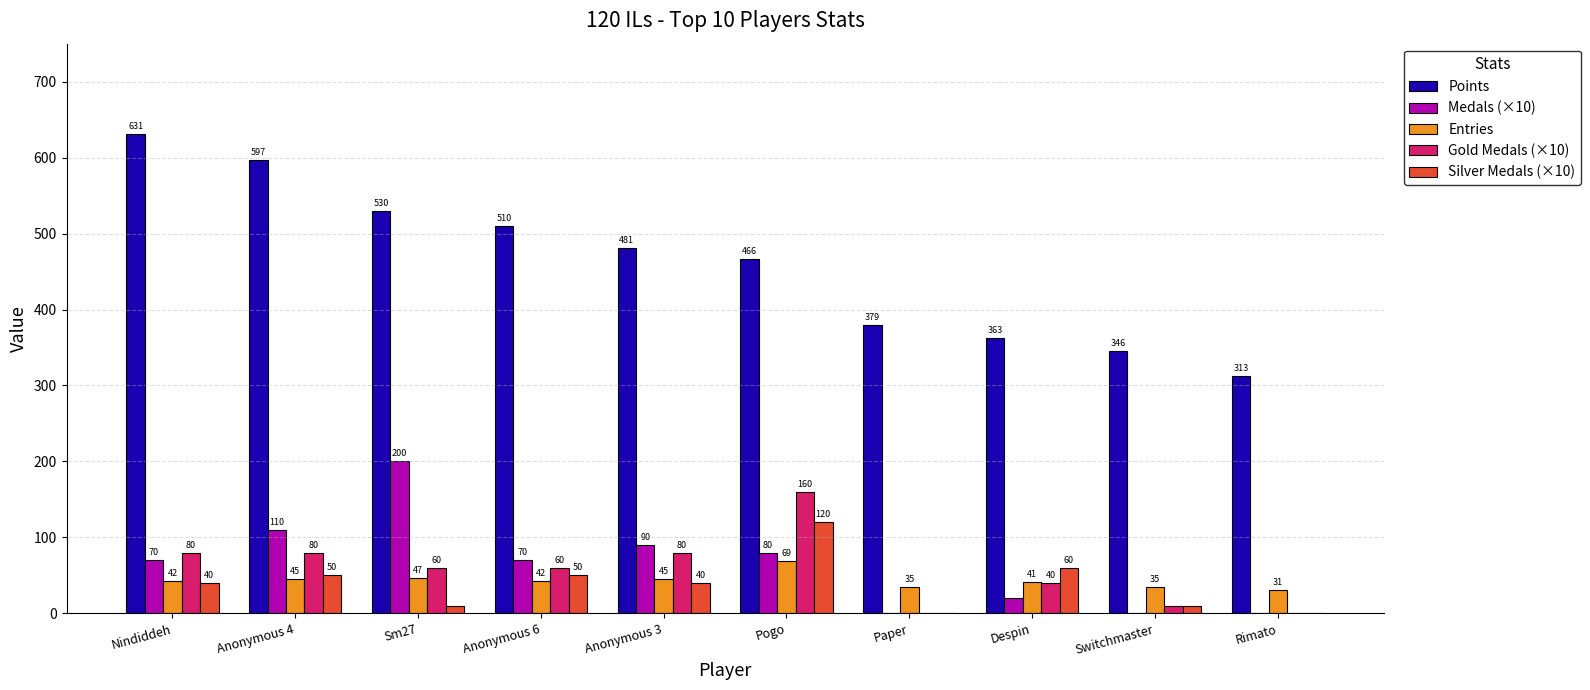

What is the greatest value displayed?

631